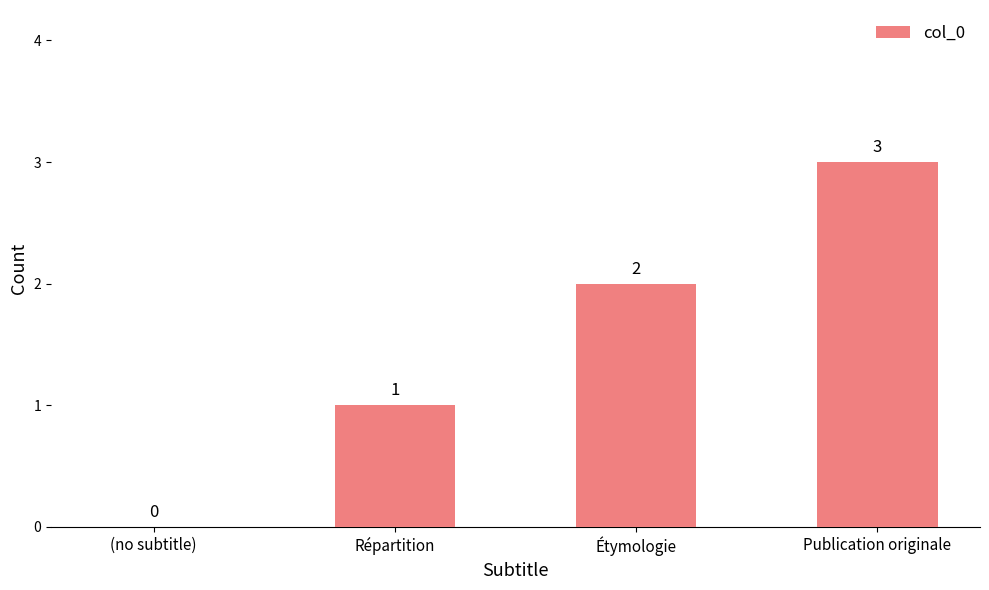

Which label corresponds to the largest value in the chart?

Publication originale